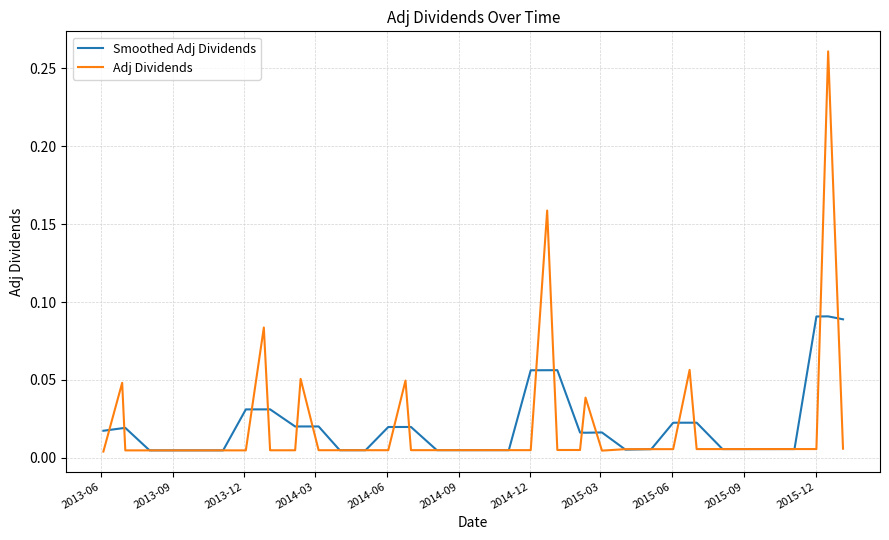

List the series in order of their peak value, highest first.

Adj Dividends, Smoothed Adj Dividends